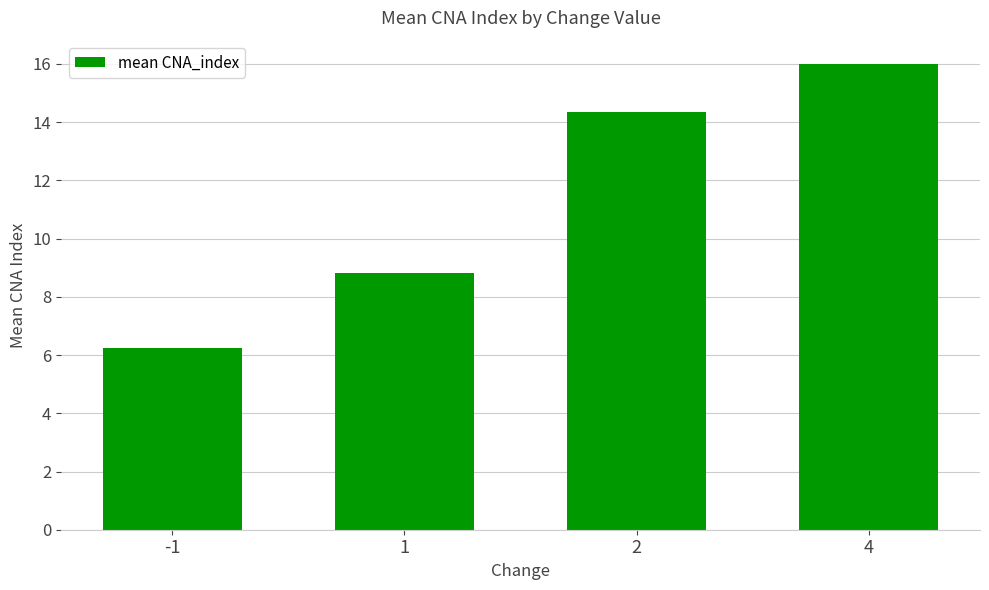

At which category does the chart reach its peak across all series?

4